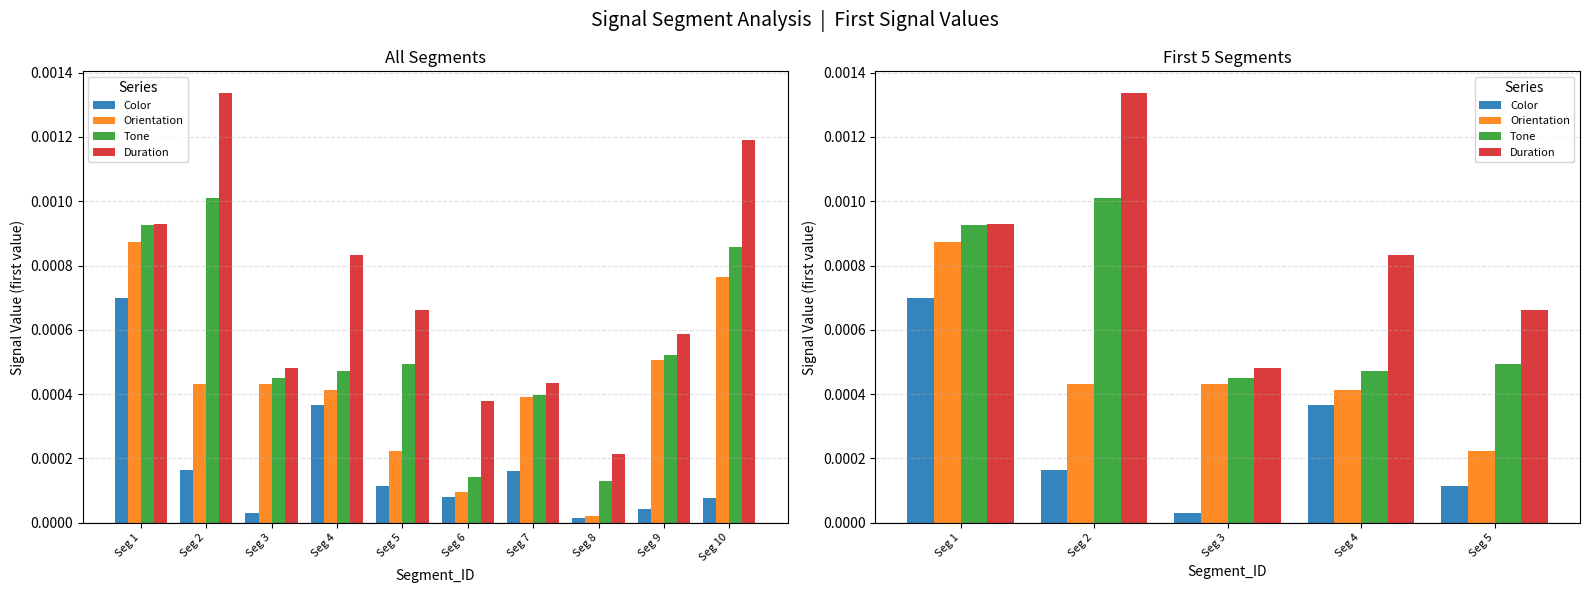

Which category has the highest value across all series?

Seg 2